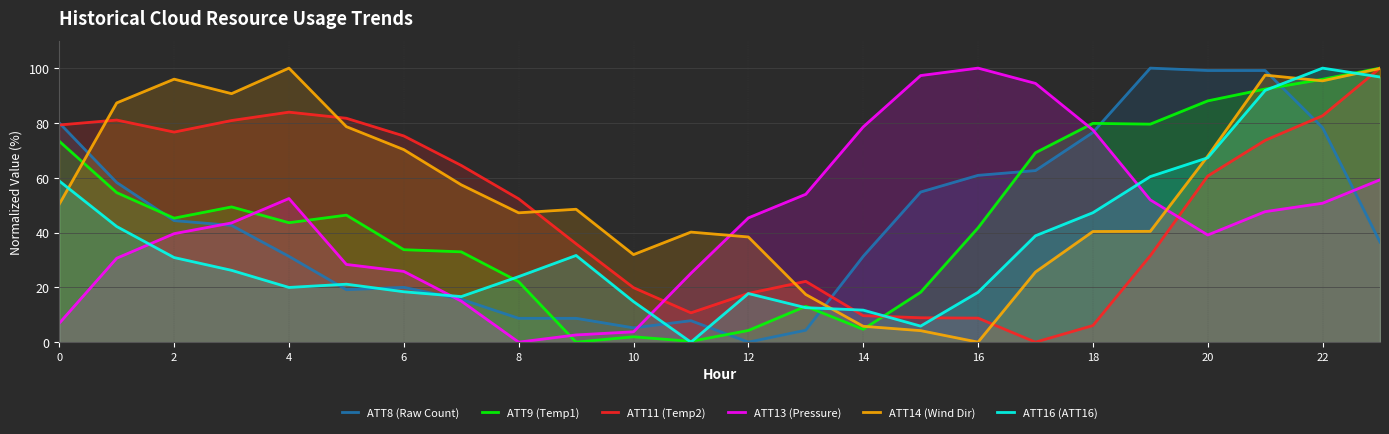

How many interior local valleys does the ATT8 (Raw Count) series have?

3